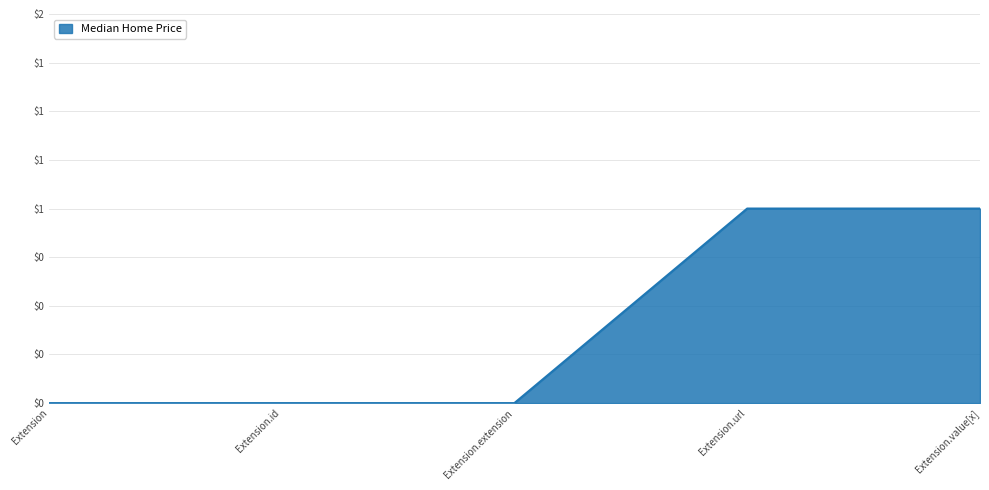

Is this an area chart (filled region under the line)?

Yes